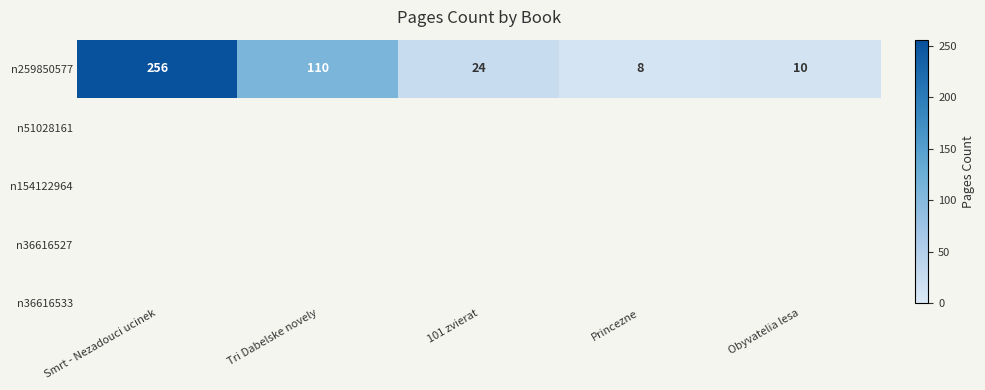

What is the minimum value shown in the chart?

8